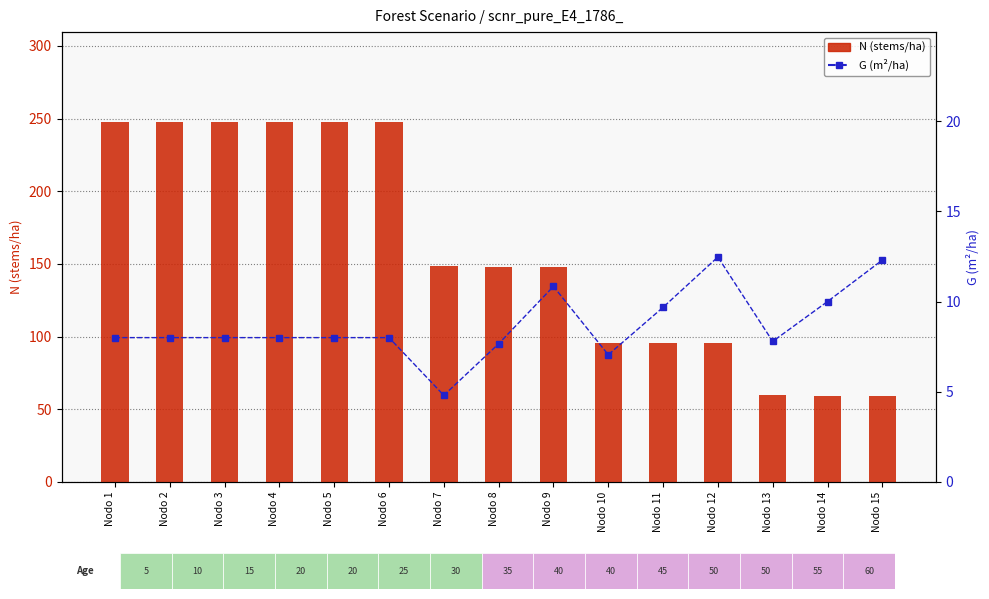

At which category is the sum across all series the highest?

Nodo 1